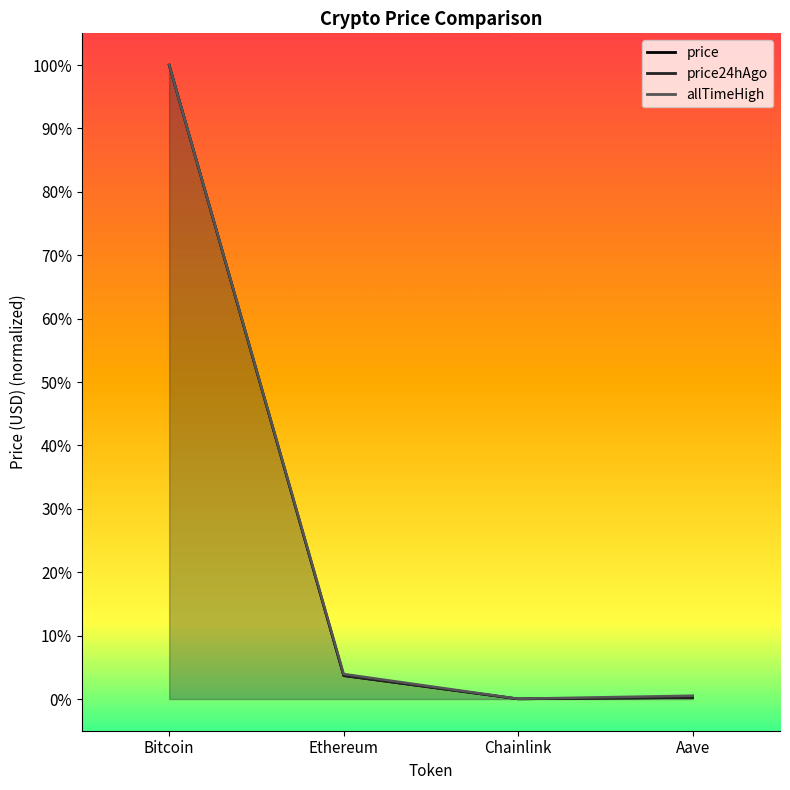

True or false: allTimeHigh and price24hAgo intersect in this chart.

False